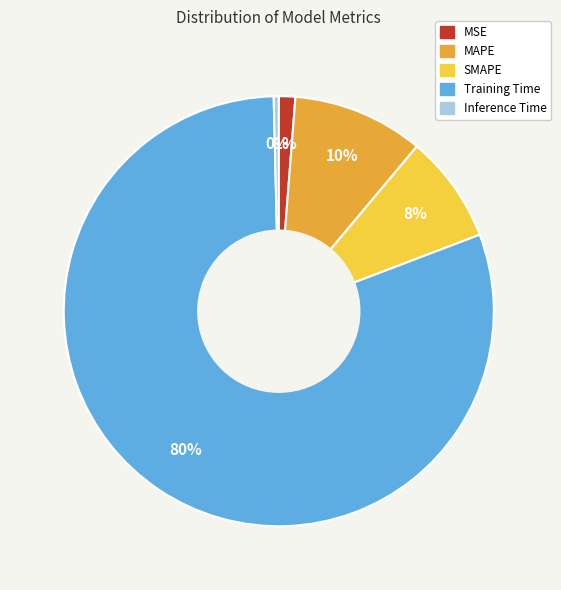

To the nearest percent, what portion does MSE represent?

1%